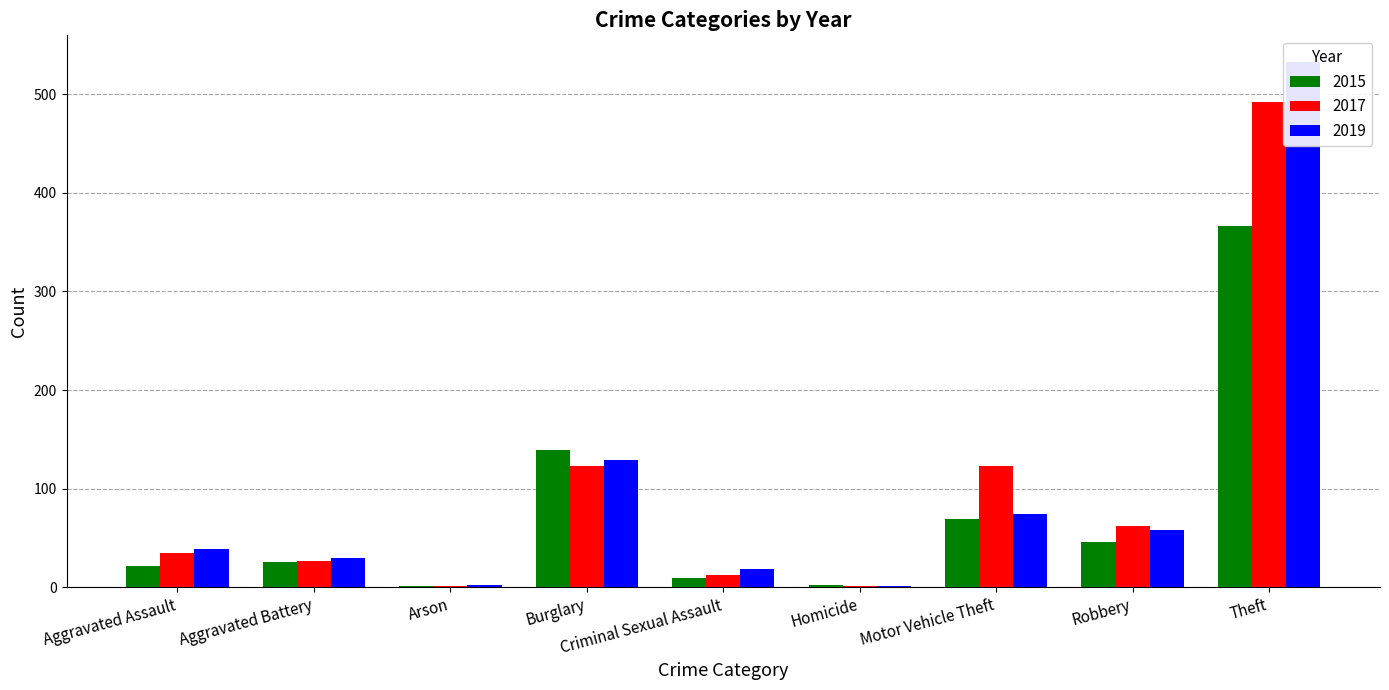

What is the minimum value for 2017?

1